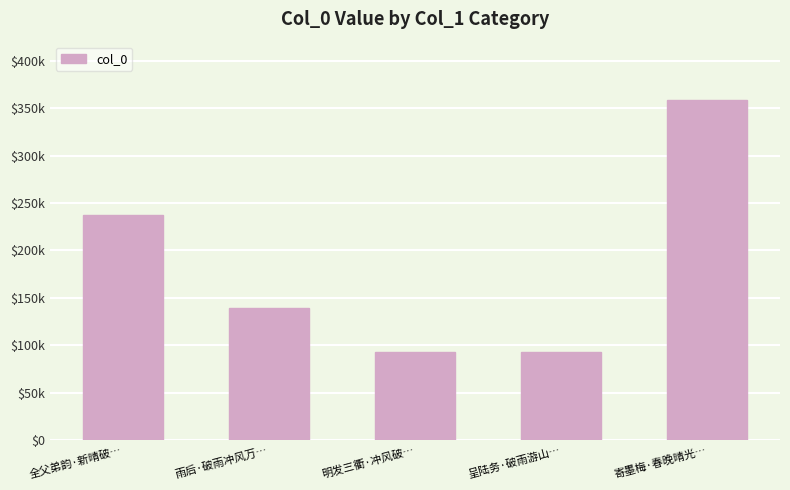

What is the label of the 4th bar from the right?

雨后·破雨冲风万…